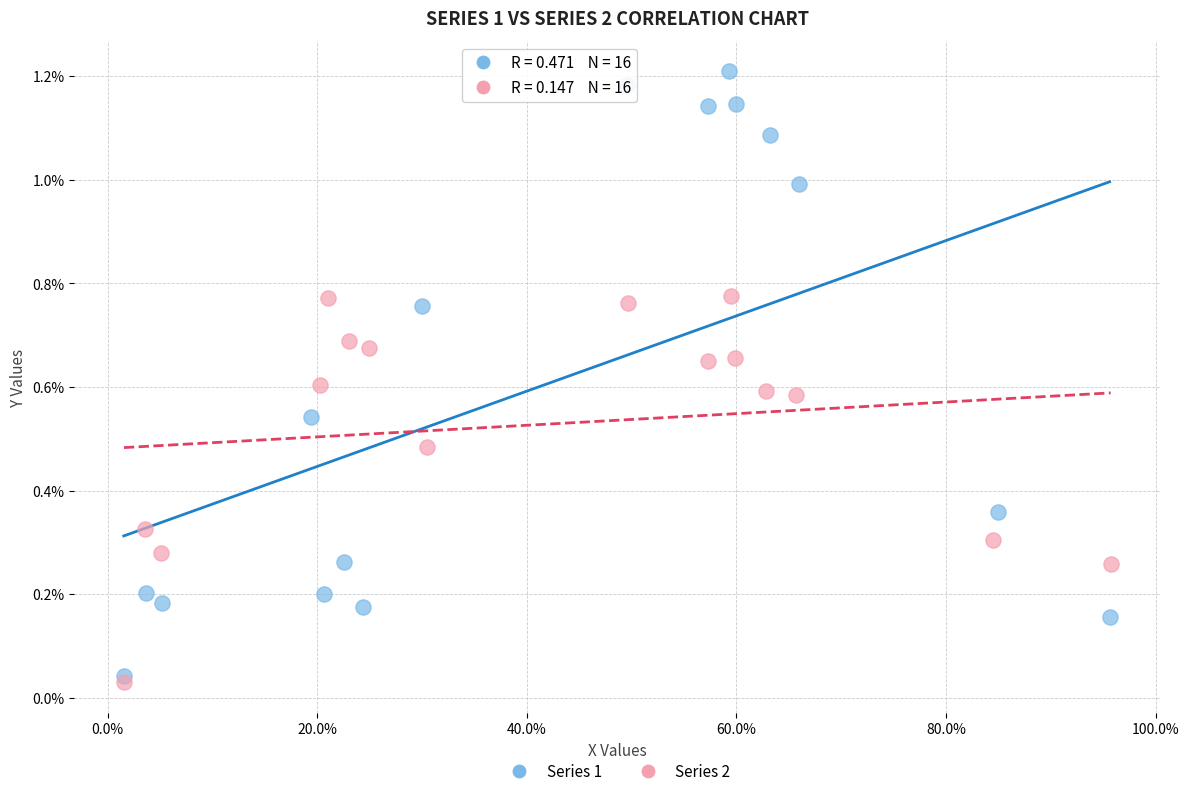

What are all the series names shown in the legend?

Series 1, Series 2